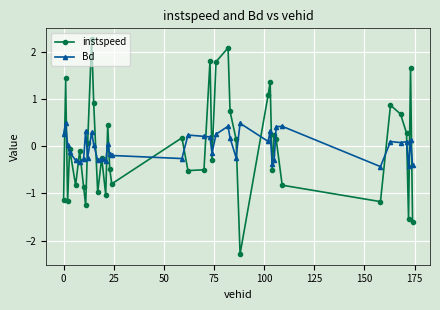

What is the value of the Bd point at the 37th from the left?

0.1